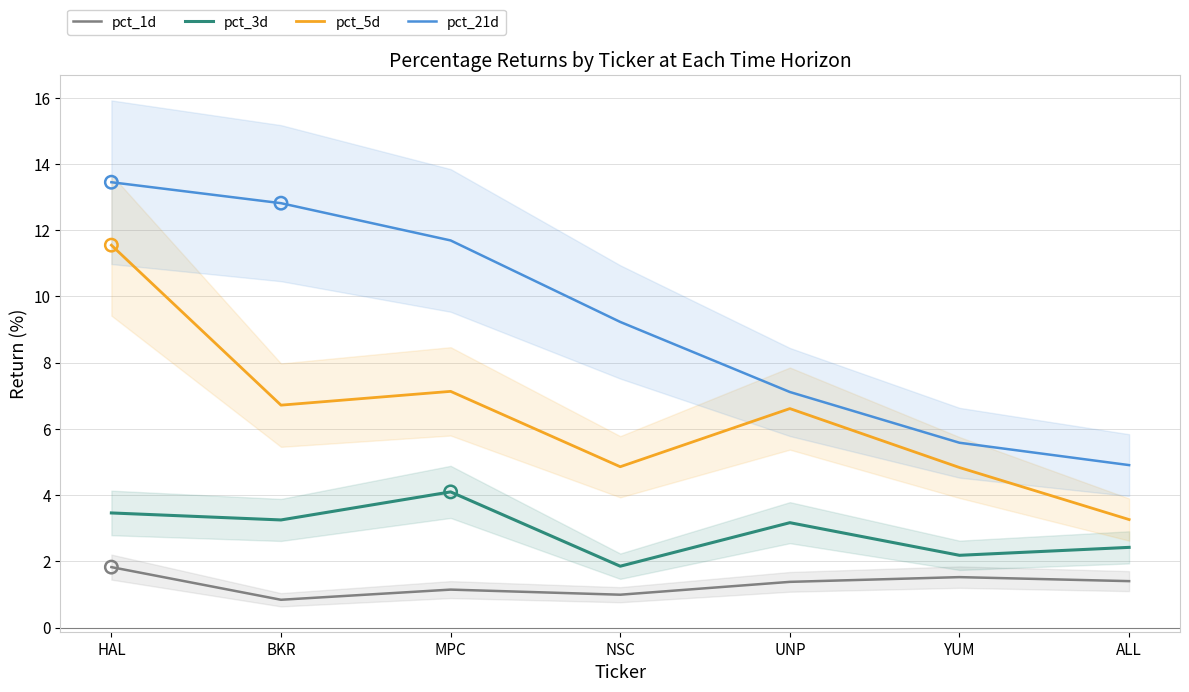

Which series contains the highest Y value?

pct_21d